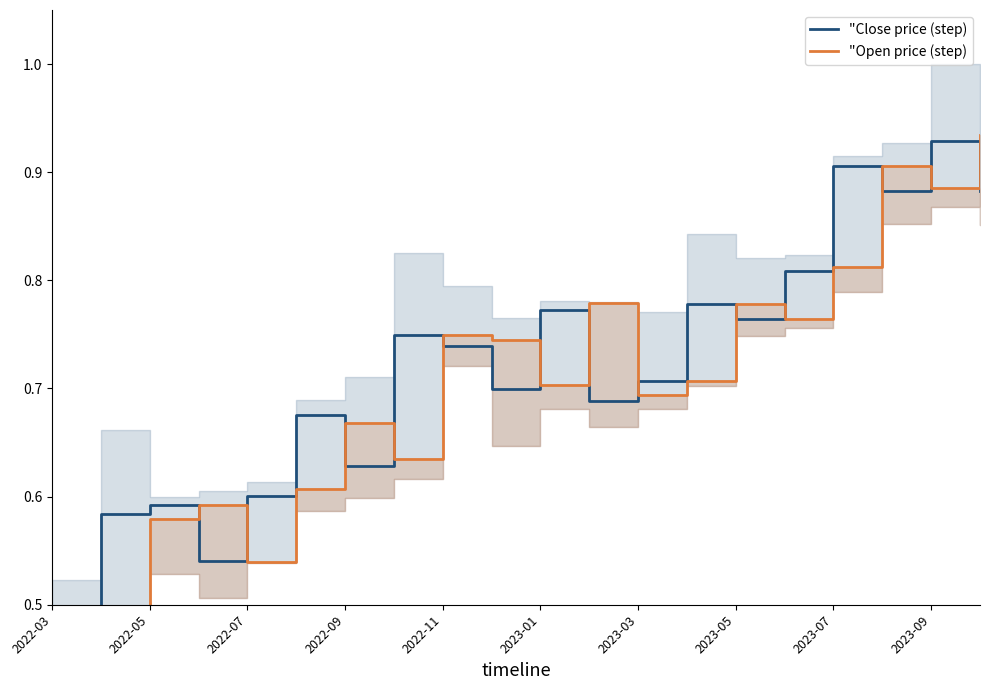

What is the total value across all series at 2023-05?

1.5